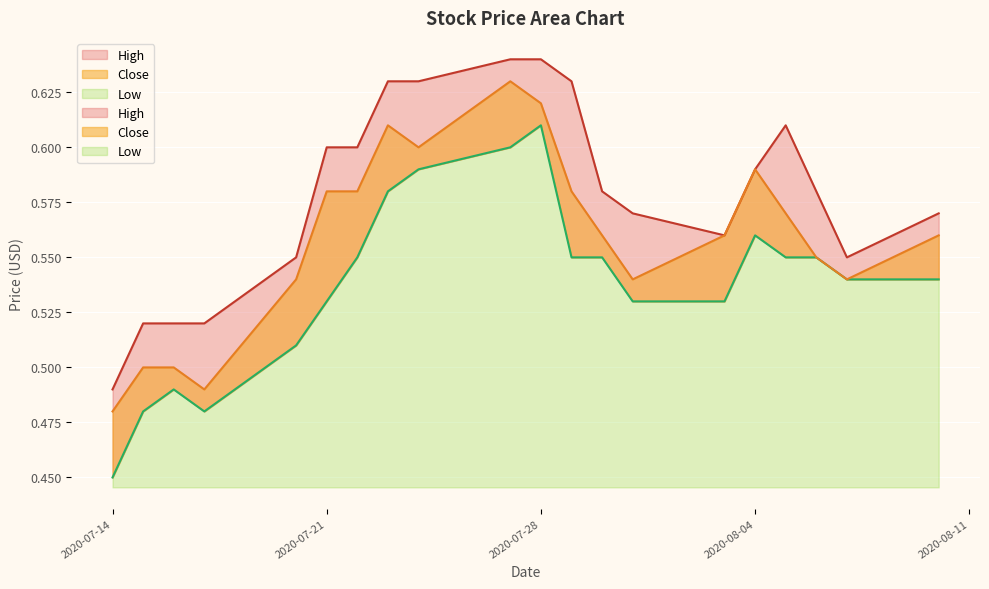

Which label corresponds to the smallest value in the chart?

2020-07-14